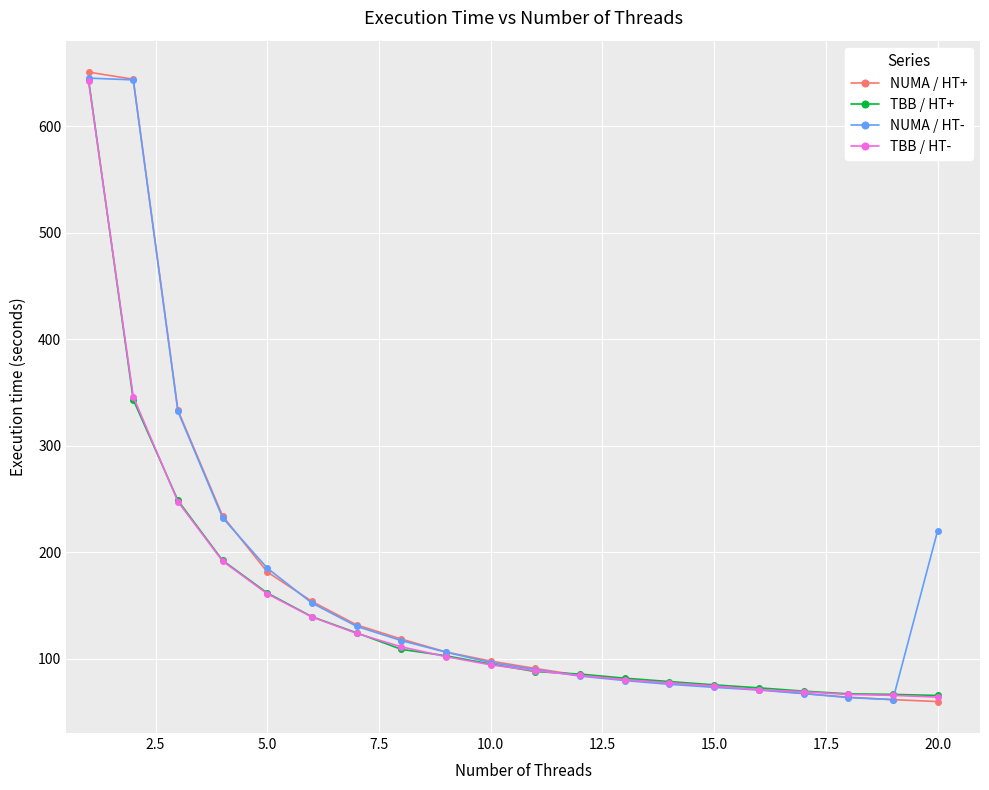

What is the value of the TBB / HT- point at the 11th from the left?

88.7